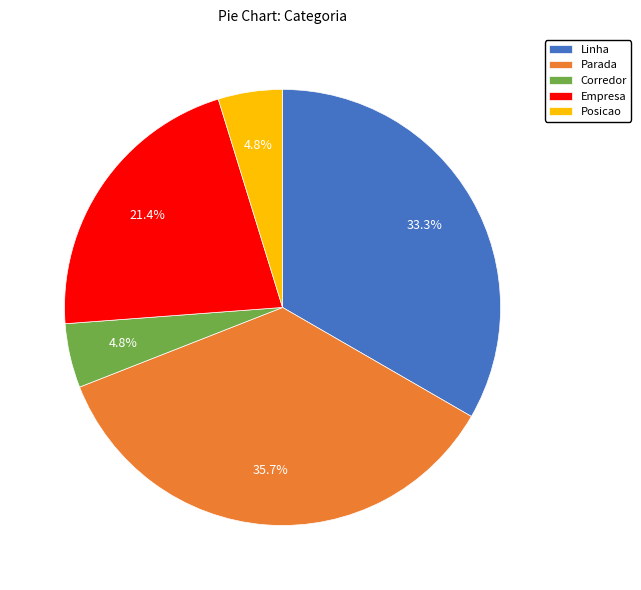

Which slice is the largest?

Parada